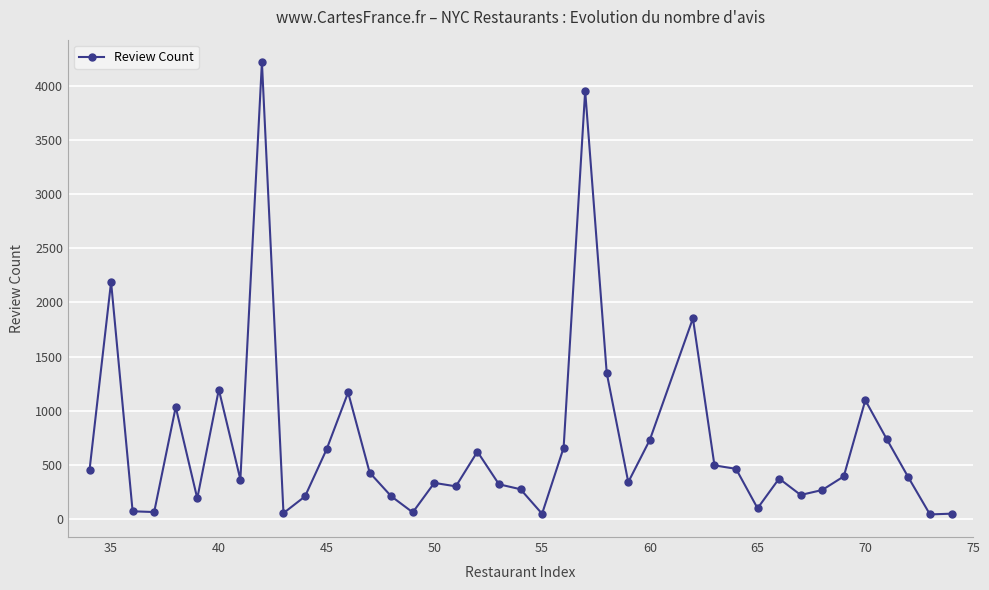

What is the average value?

696